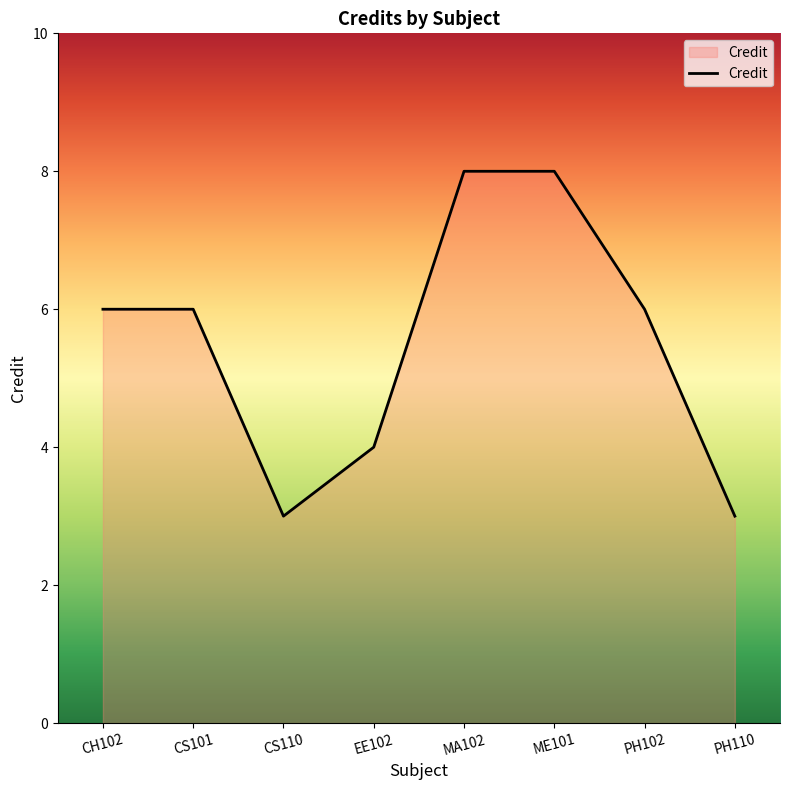

How many lines are shown in the chart?

1